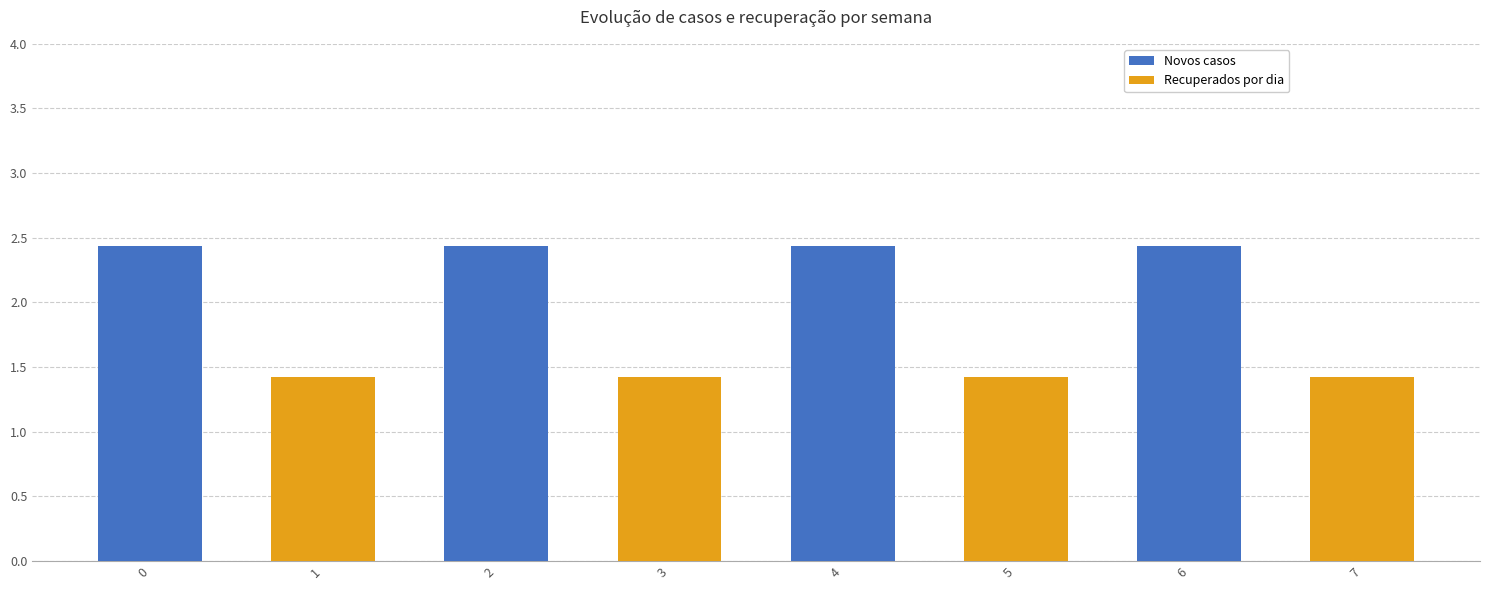

How many bars are there in each group?

2